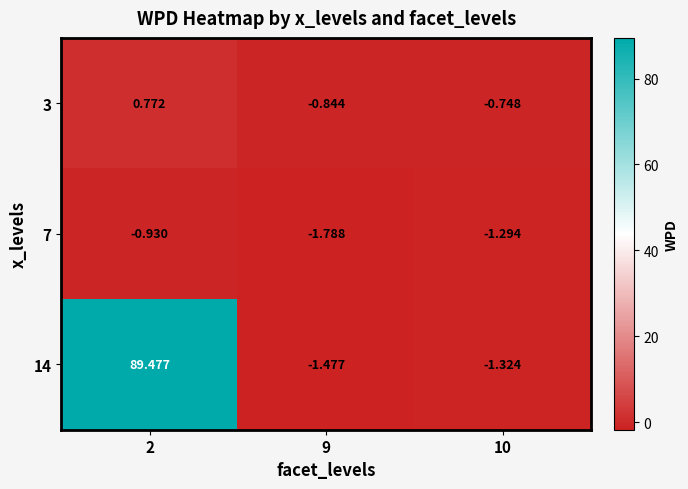

How many data points does each series have?

3